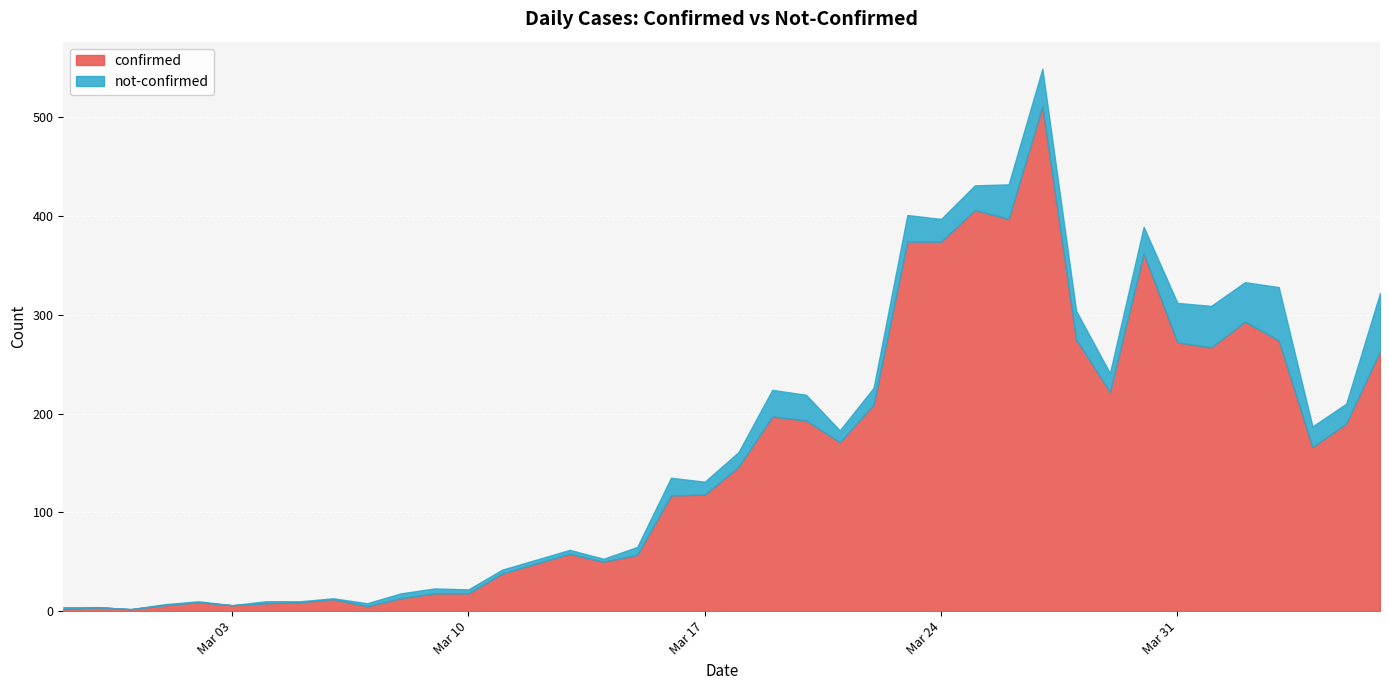

How many interior local valleys (lower than both neighbors) does the data have?

9